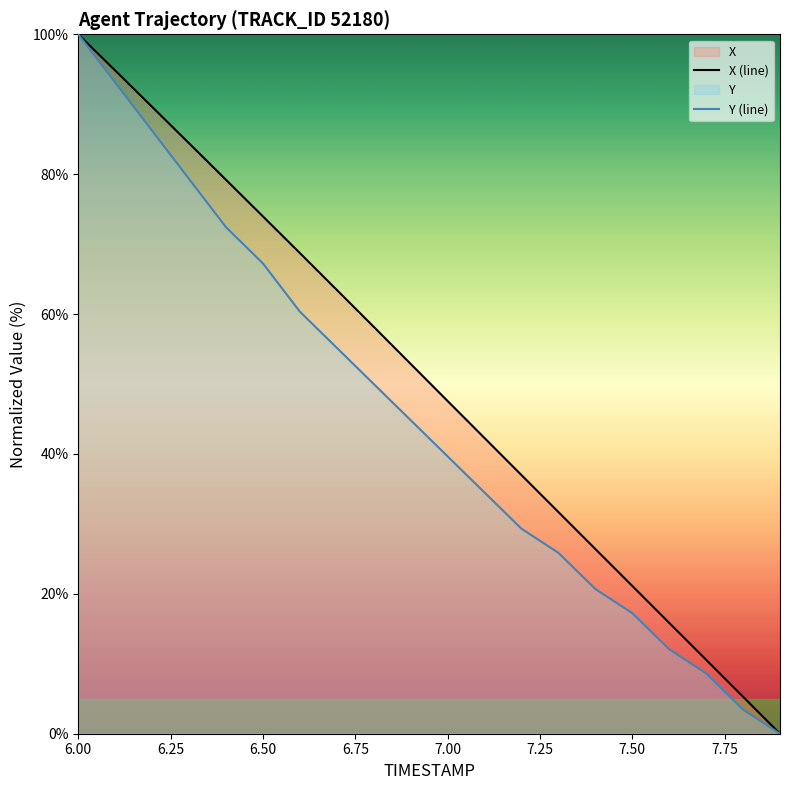

What is the total value across all series at 7.50?

38.4